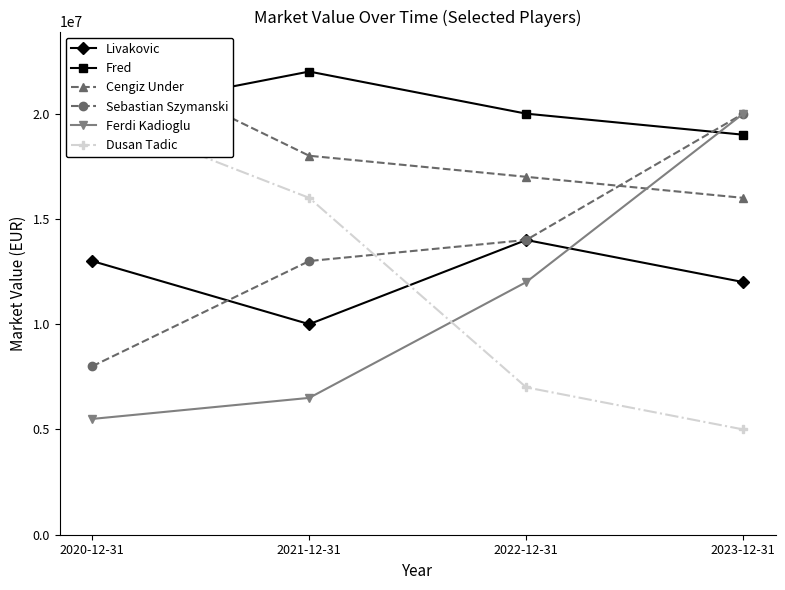

What is the total value across all series at 2023-12-31?

92000000